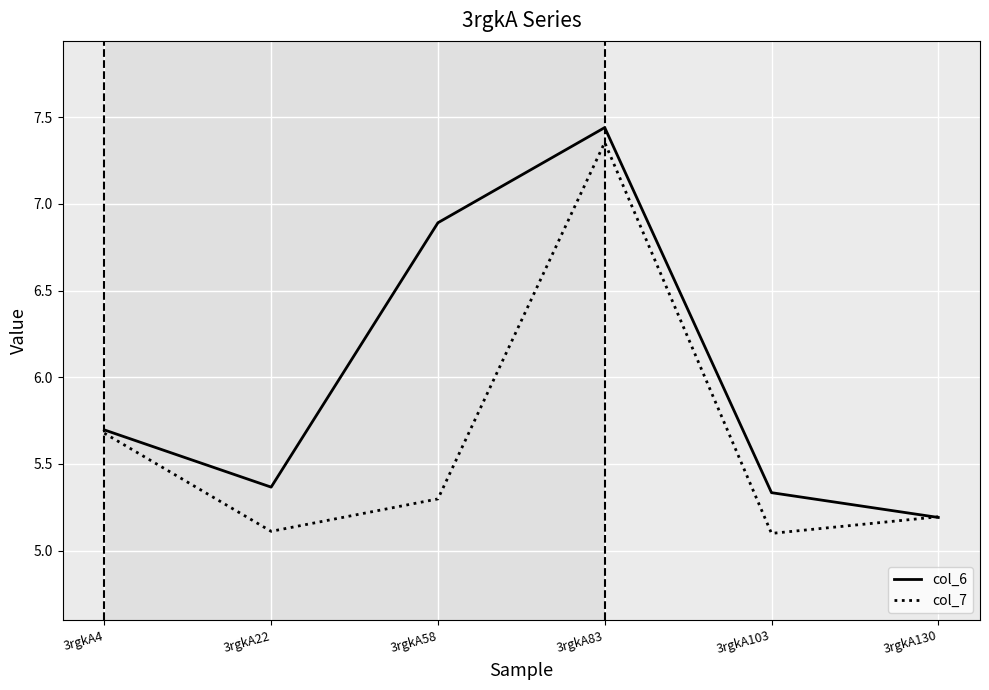

What is the total value across all series at 3rgkA103?

10.4